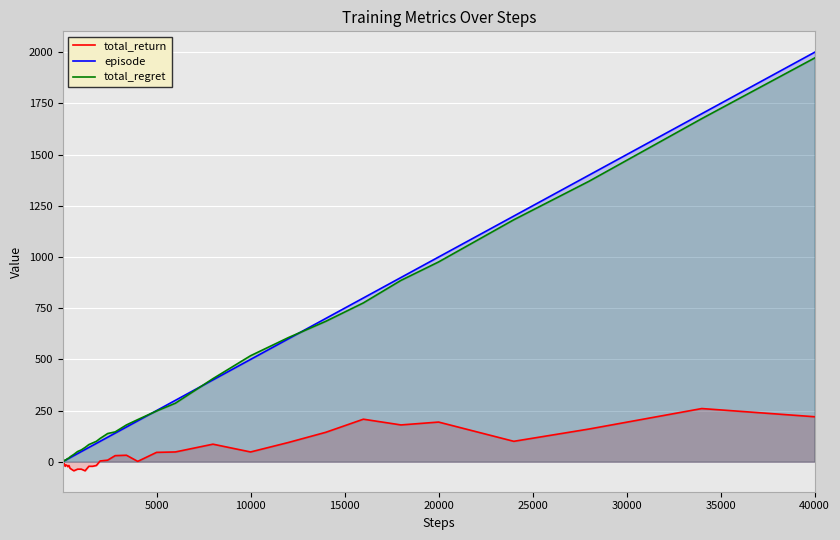

Reading left to right, list all the values displayed in this chart.

total_return: 0	-8	-8	-14	-12	-18	-22	-18	-16	-16	-18	-24	-18	-32	-38	-44	-36	-36	-44	-22	-22	-18	4	8	30	32	2	46	48	86	48	94	144	208	180	194	100	160	260	220
episode: 1	2	3	4	5	6	7	8	9	10	12	14	17	20	25	30	40	50	60	70	80	90	100	120	140	170	200	250	300	400	500	600	700	800	900	1000	1200	1400	1700	2000
total_regret: 0	2	2	4	6	8	8	8	10	10	14	16	18	24	30	36	50	58	70	84	92	100	114	138	146	180	206	248	286	406	518	606	686	776	886	976	1182	1370	1676	1972